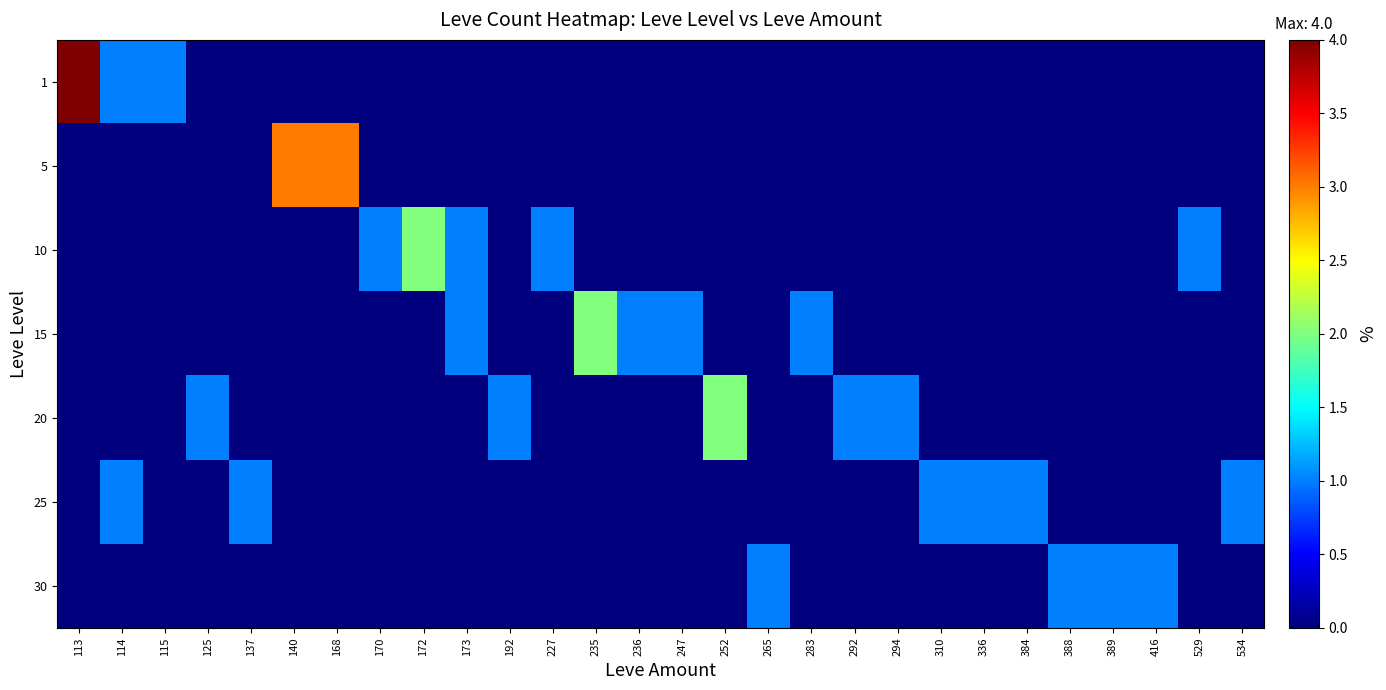

What is the spread (max minus min) of values at 236?

1